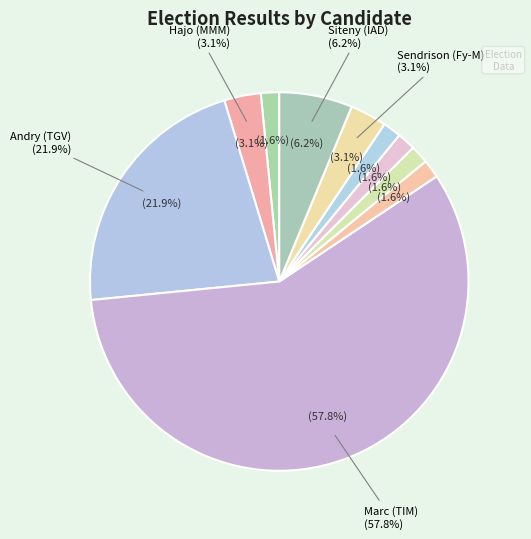

What is the change in value from ANDRIANAINARIVELO Hajo (MMM) to PARAINA Auguste (TT)?

-2